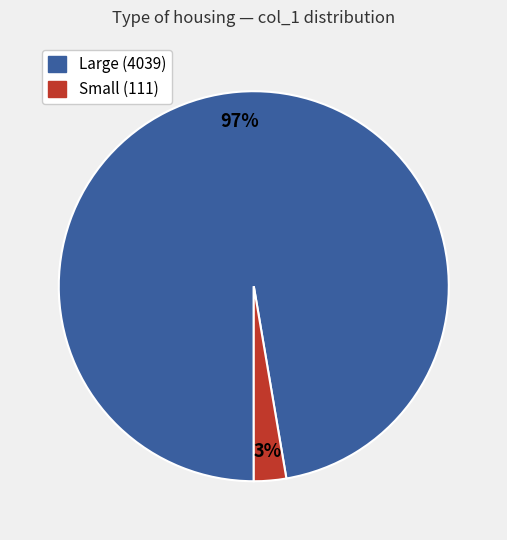

Rank the categories by value from highest to lowest.

Large (4039), Small (111)